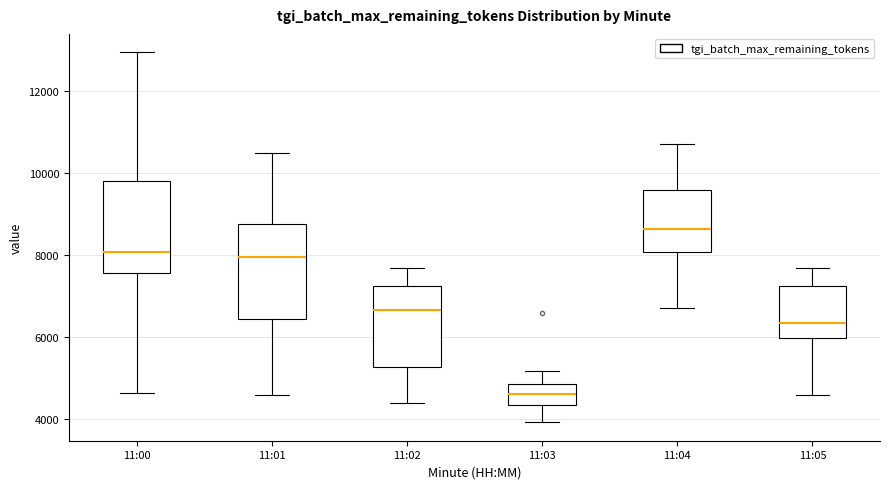

Reading left to right, read every box against the y-axis: the position of its median line, the range the box covers, and the ends of its whiskers. The values are not printed on the chart, so give them approximately, as read against the axis.

11:00: median 8000, box 7600 to 9800, whiskers 4600 to 13000
11:01: median 8000, box 6400 to 8800, whiskers 4600 to 10400
11:02: median 6600, box 5200 to 7200, whiskers 4400 to 7600
11:03: median 4600, box 4400 to 4800, whiskers 4000 to 5200
11:04: median 8600, box 8000 to 9600, whiskers 6800 to 10600
11:05: median 6400, box 6000 to 7200, whiskers 4600 to 7600